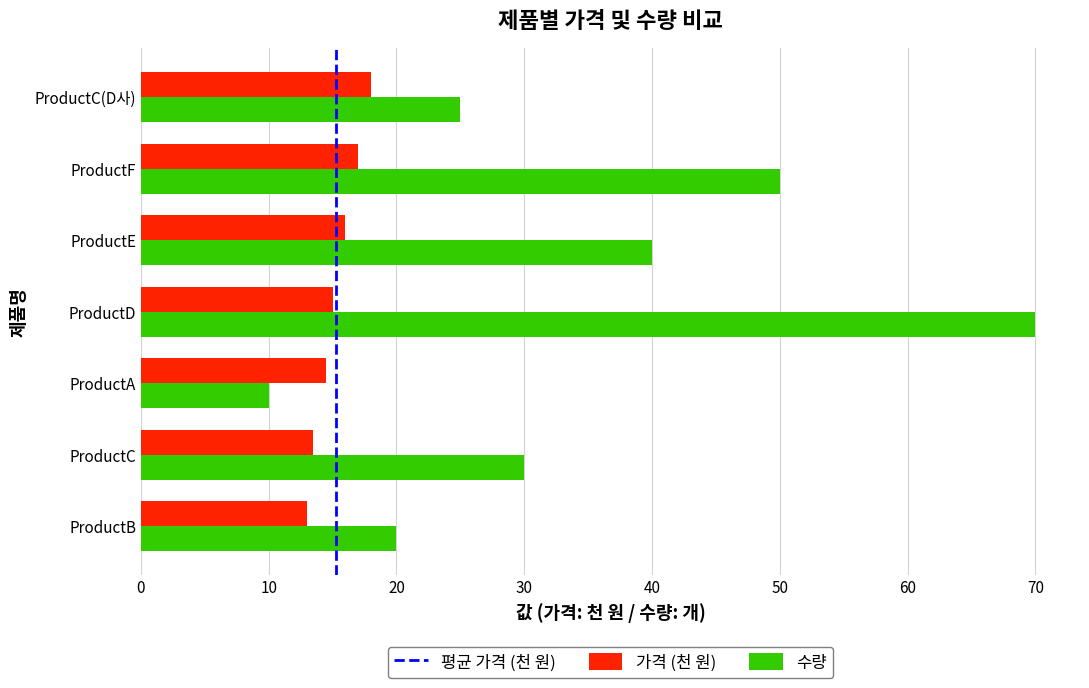

What is the difference between the 수량 values at ProductC(D사) and ProductC?

5.0